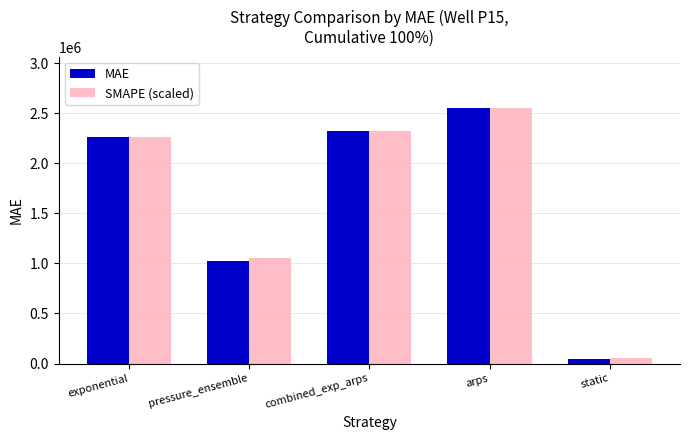

Reading left to right, transcribe all the data shown in this chart.

MAE: exponential=2263101.0	pressure_ensemble=1028093.0	combined_exp_arps=2323410.0	arps=2553898.9	static=42802.9
SMAPE (scaled): exponential=2265422.9	pressure_ensemble=1049781.3	combined_exp_arps=2326287.5	arps=2553898.9	static=51632.6